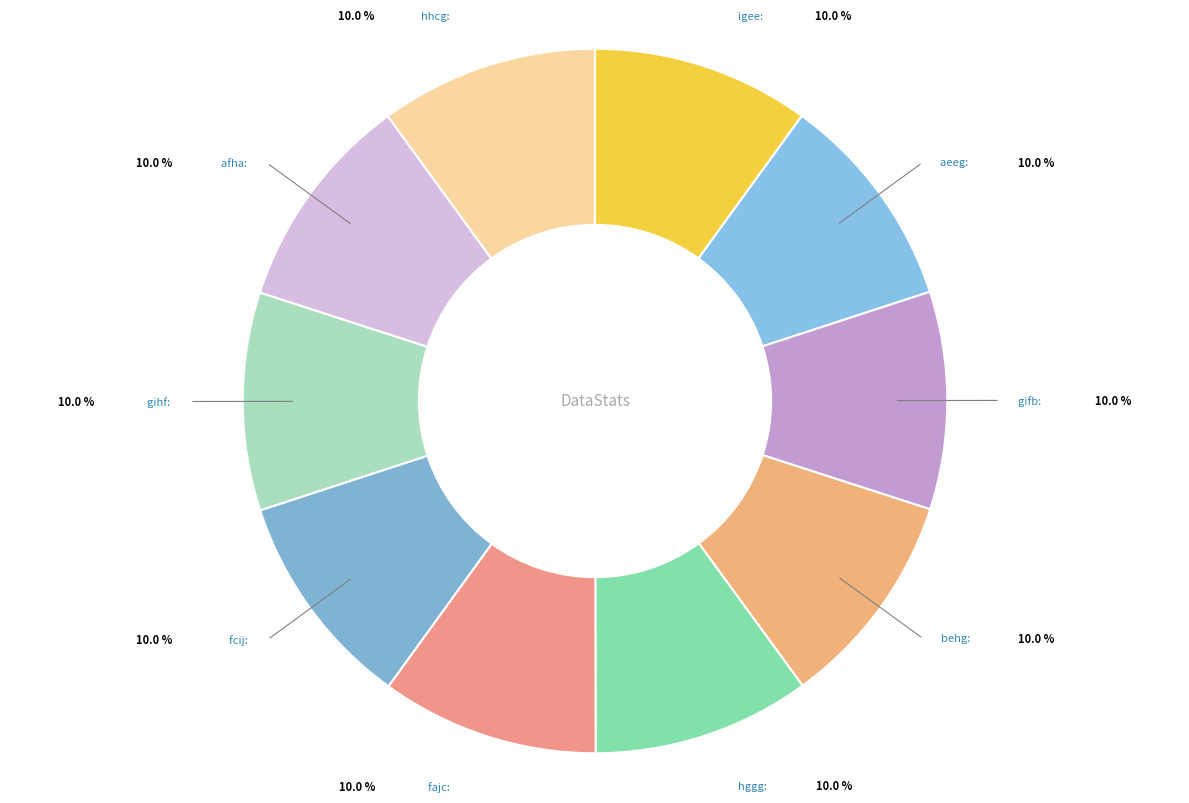

Is the sum of hhcg and aeeg greater than half?

No